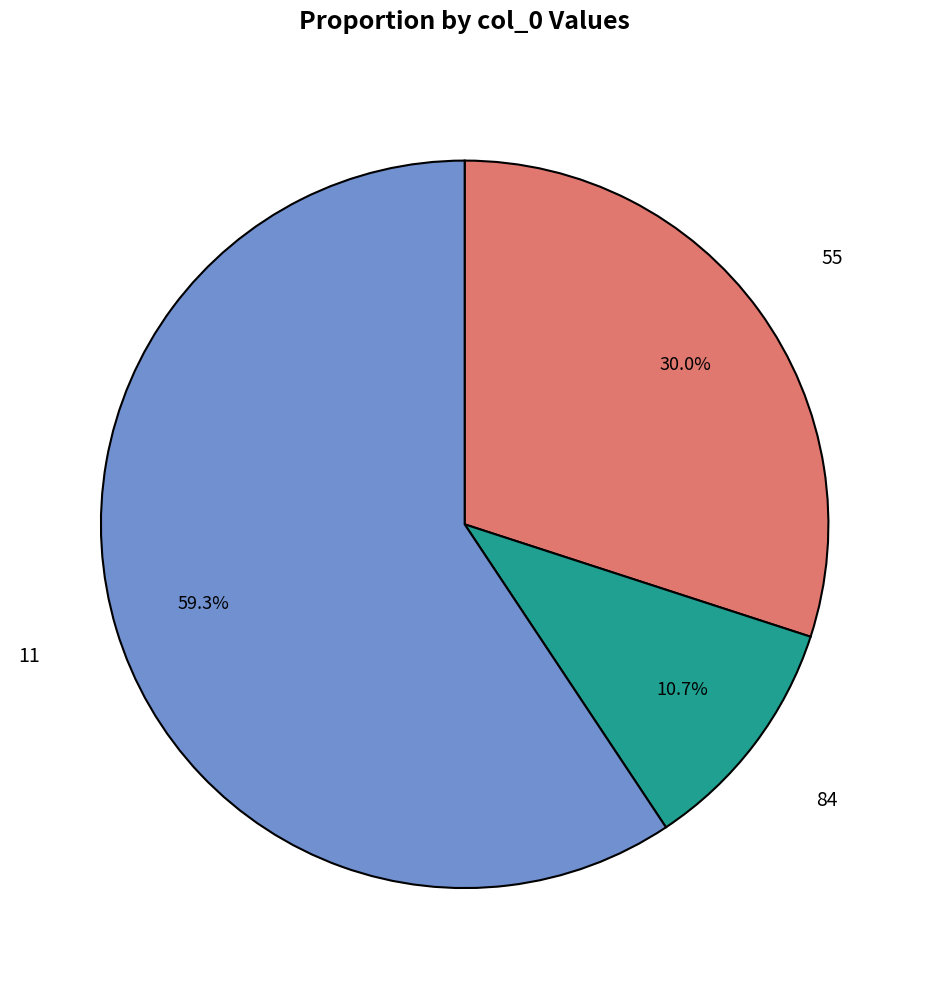

Does any single category account for the majority?

Yes